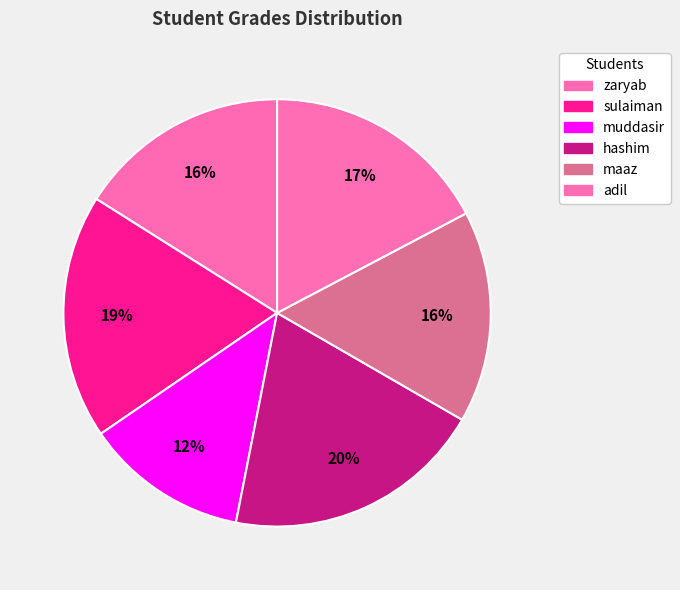

Rank the categories by value from lowest to highest.

muddasir, zaryab, maaz, adil, sulaiman, hashim